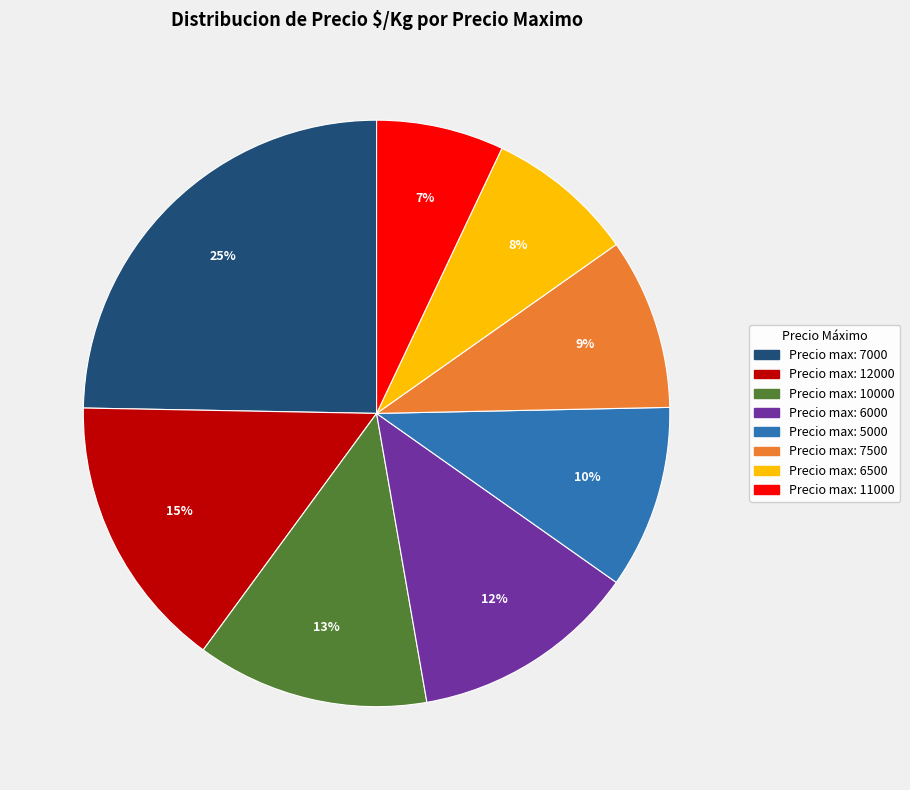

Is there a majority slice in this chart?

No